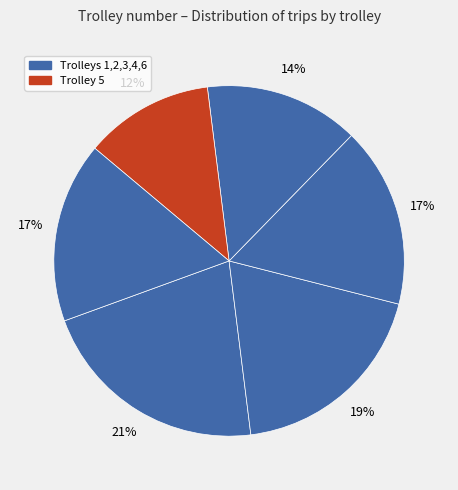

How many segments does this pie chart have?

6